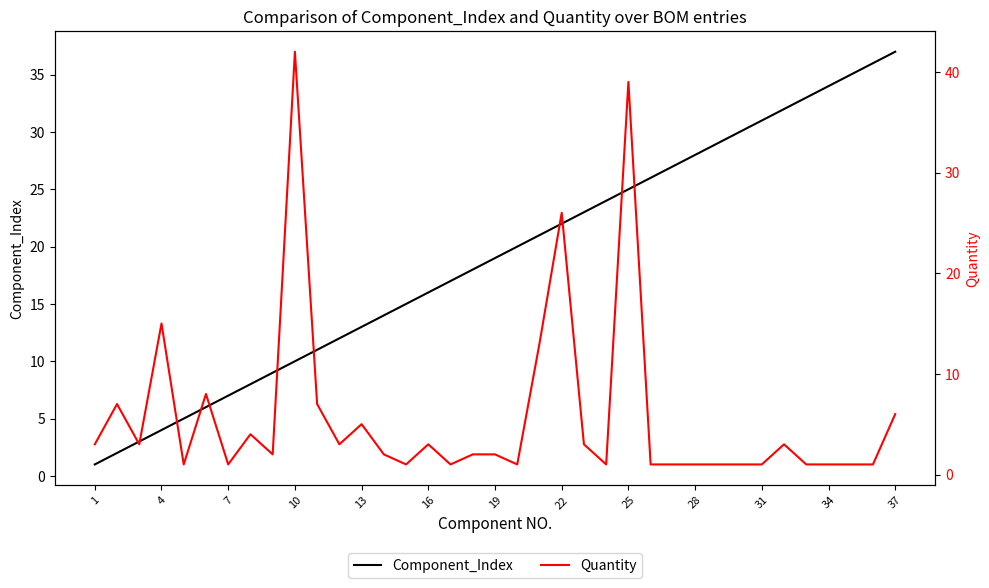

What is the maximum value for Component_Index?

37